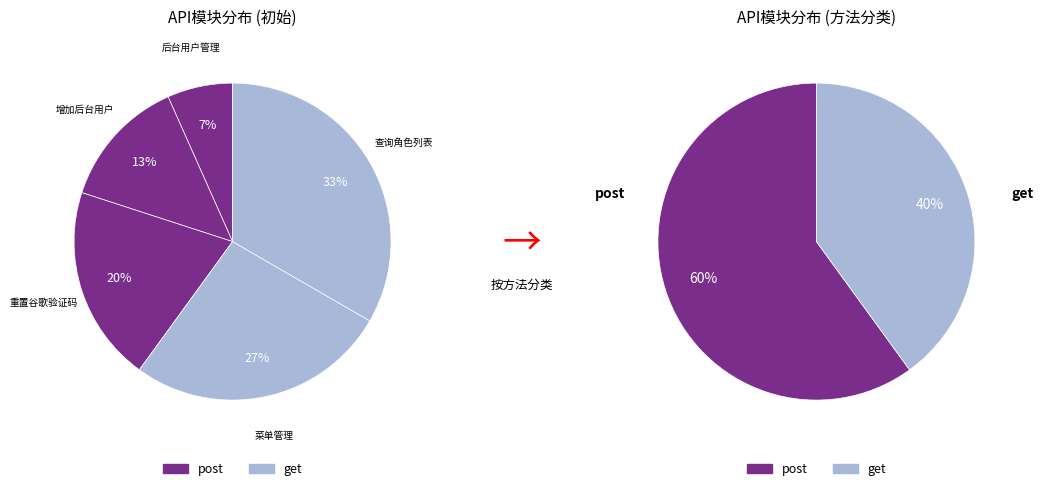

How much of the chart is everything except 菜单管理?

73.3%